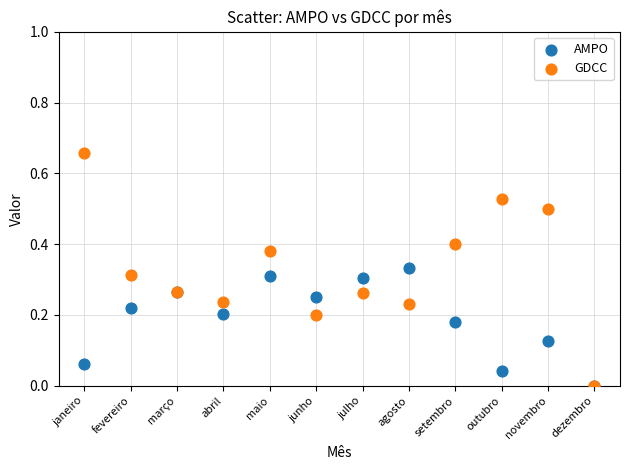

What are all the series names shown in the legend?

AMPO, GDCC